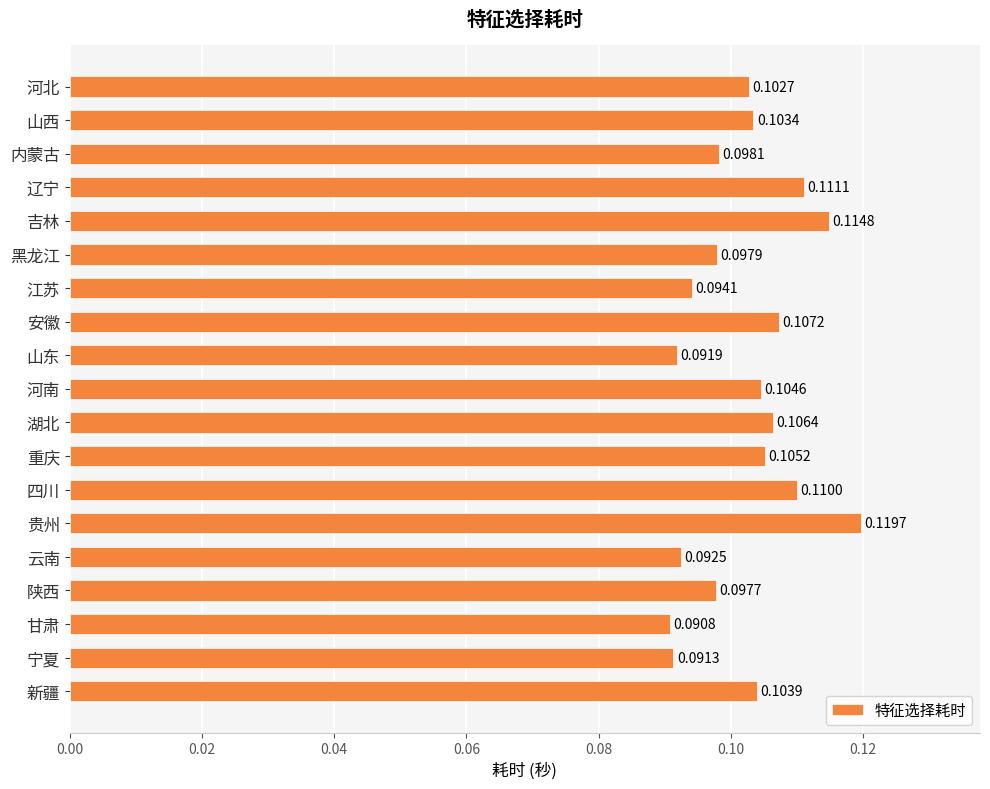

Rank the categories by value from lowest to highest.

甘肃, 宁夏, 山东, 云南, 江苏, 陕西, 黑龙江, 内蒙古, 河北, 山西, 新疆, 河南, 重庆, 湖北, 安徽, 四川, 辽宁, 吉林, 贵州